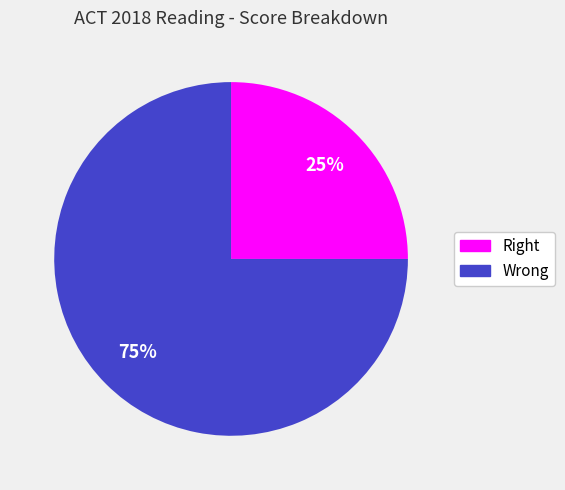

To the nearest percent, what percentage of the pie is Wrong?

75%